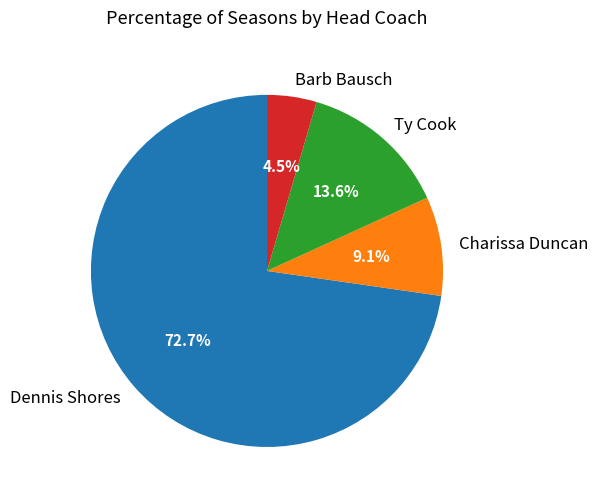

Which category accounts for the majority?

Dennis Shores